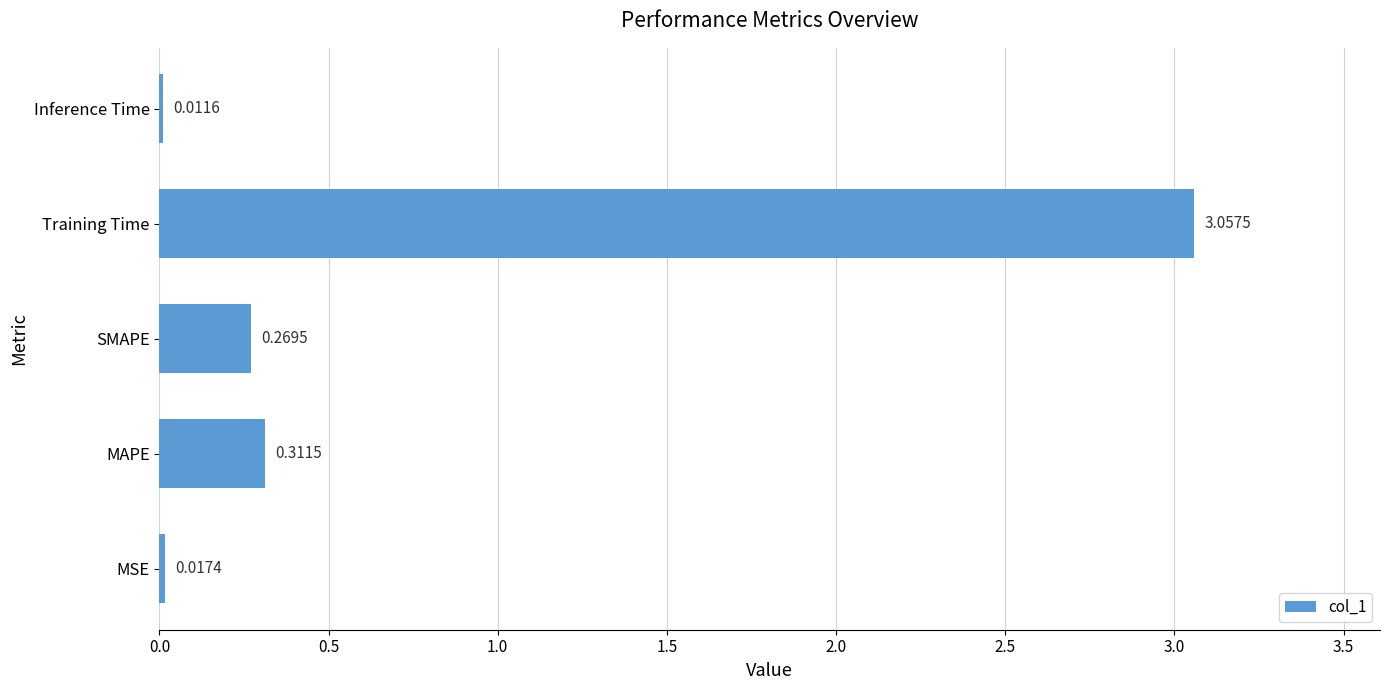

At which category does the chart reach its peak across all series?

Training Time